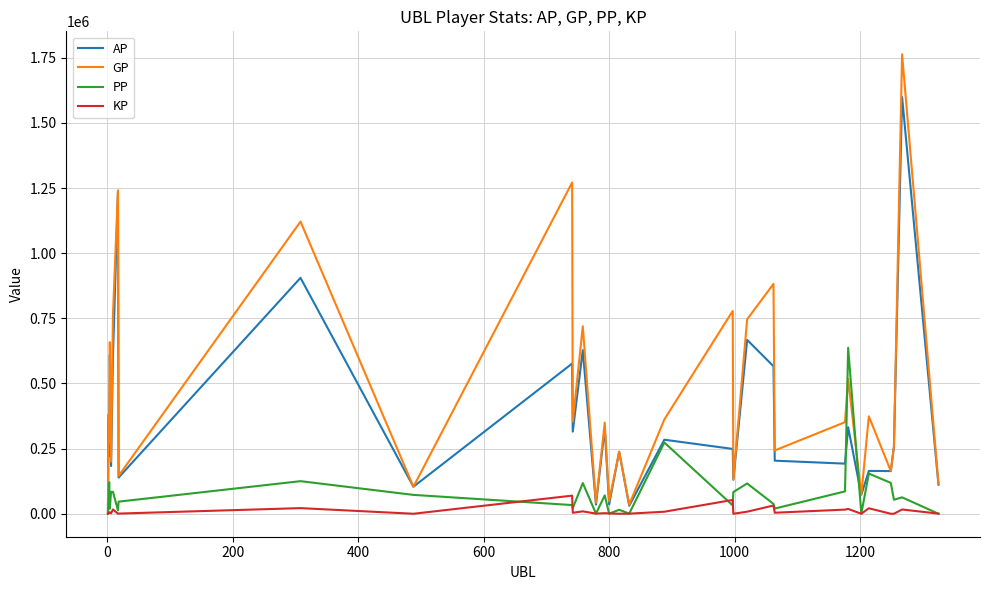

Which series has the largest total across all categories?

GP